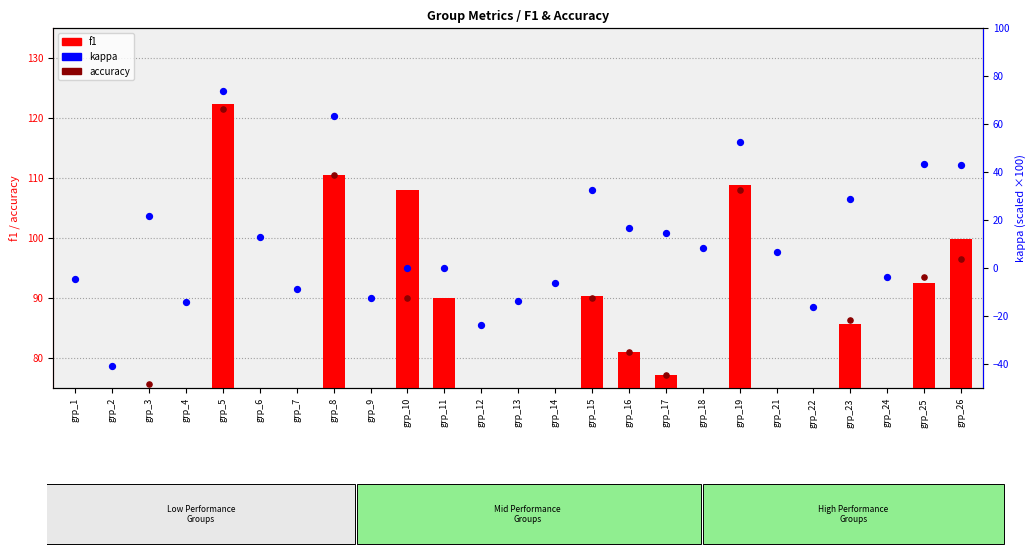

At which category is the sum across all series the highest?

grp_5